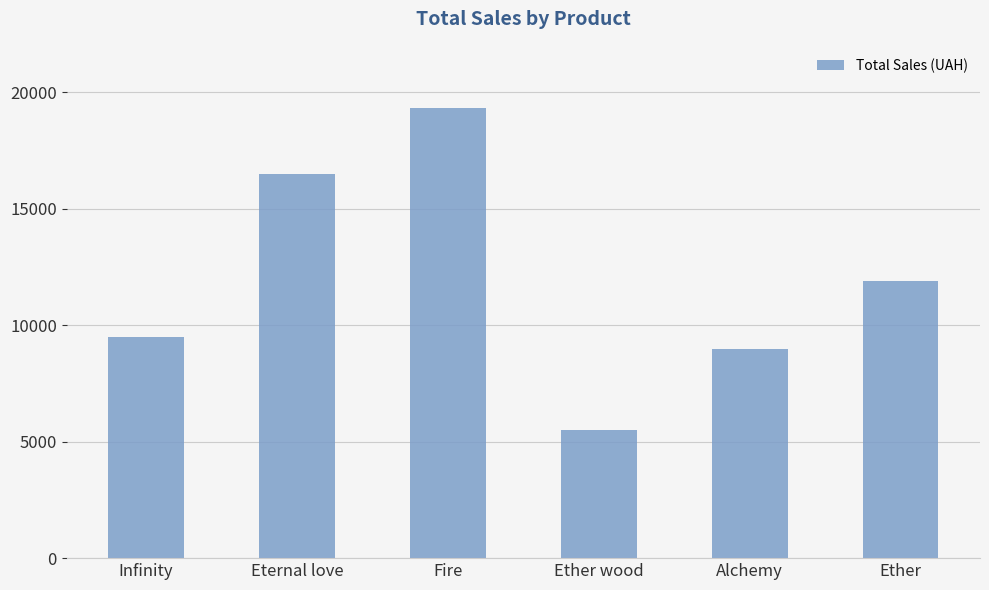

Approximately how many times larger is the value at Ether wood compared to Infinity?

0.6